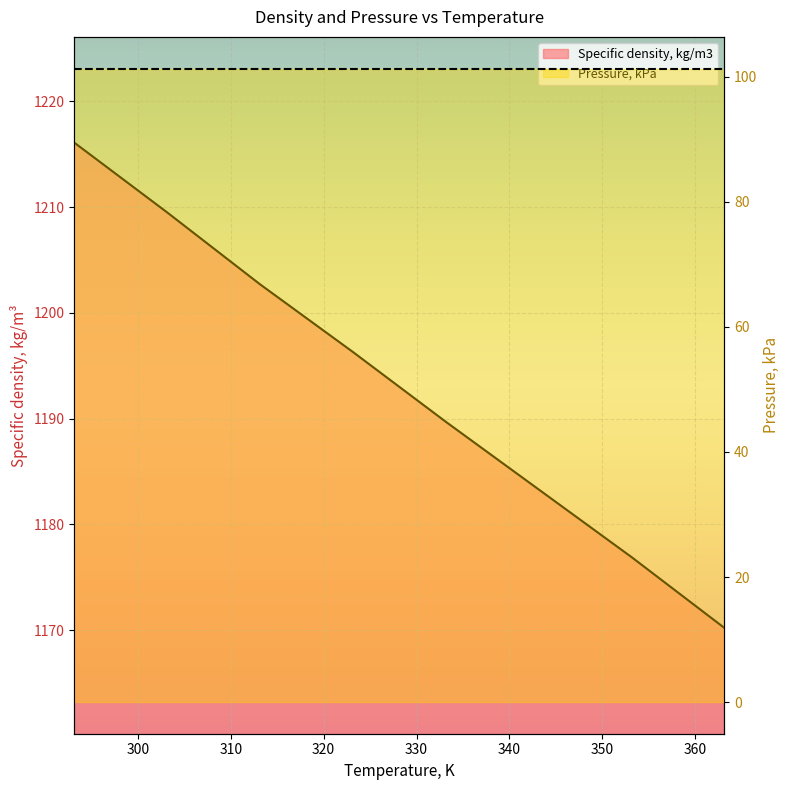

Which label corresponds to the smallest value in the chart?

363.15